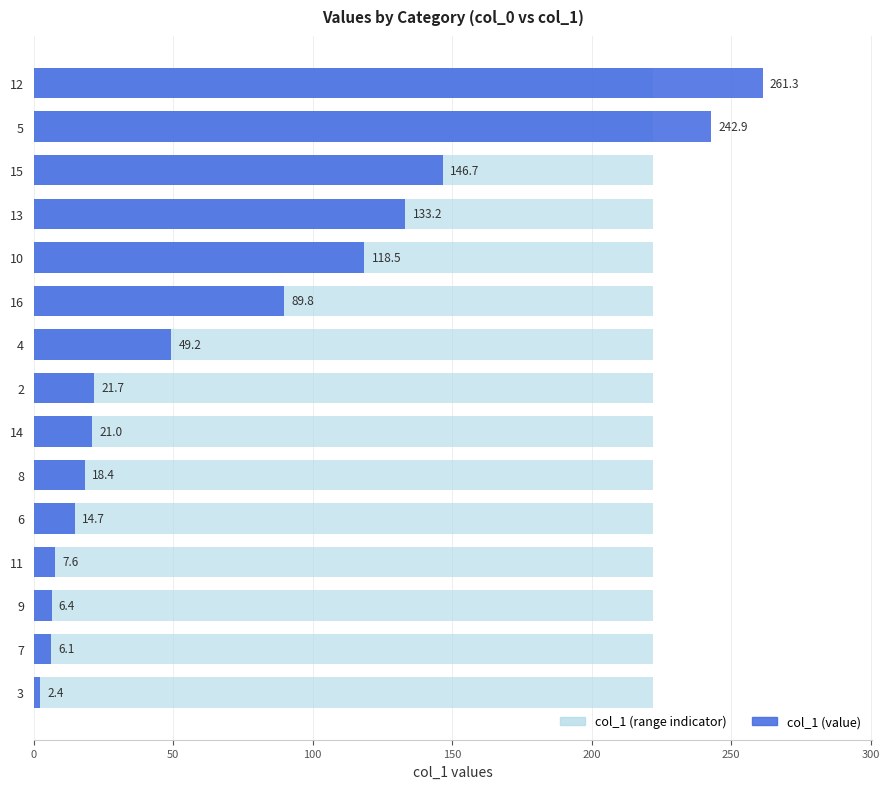

What are all the series names shown in the legend?

col_1 (range), col_1